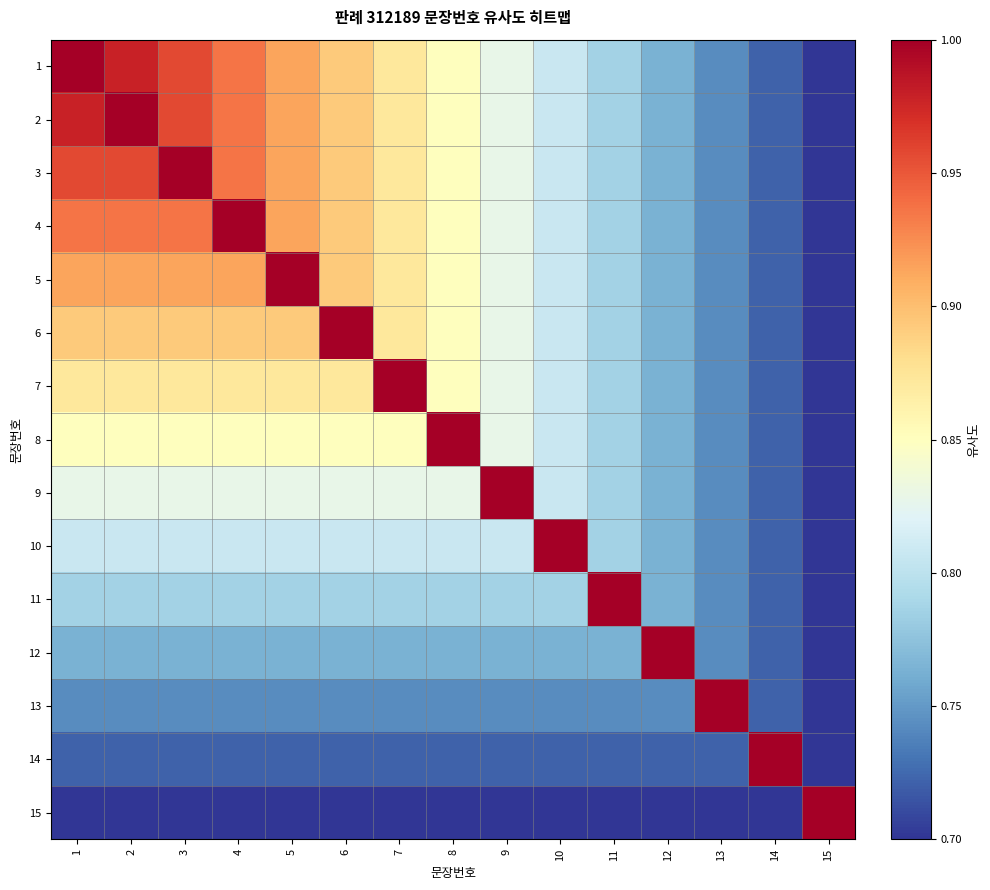

Count the number of categories in the chart.

15